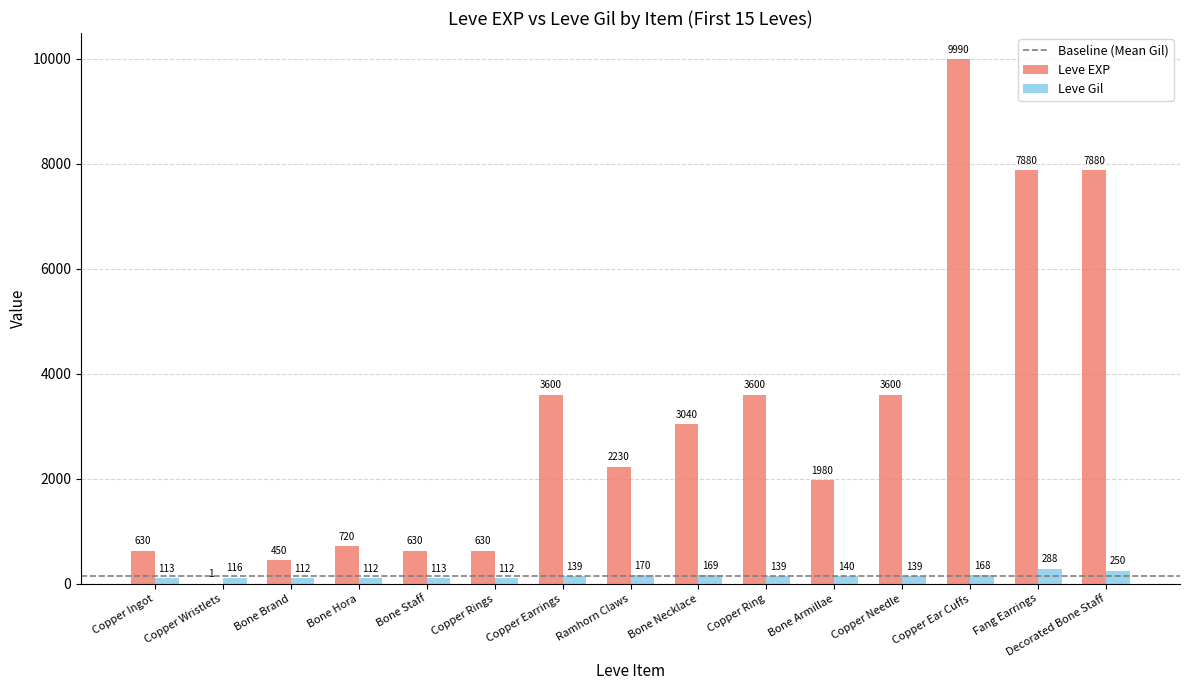

Is the value of Leve EXP at Ramhorn Claws greater than the value of Leve Gil at Bone Staff?

Yes